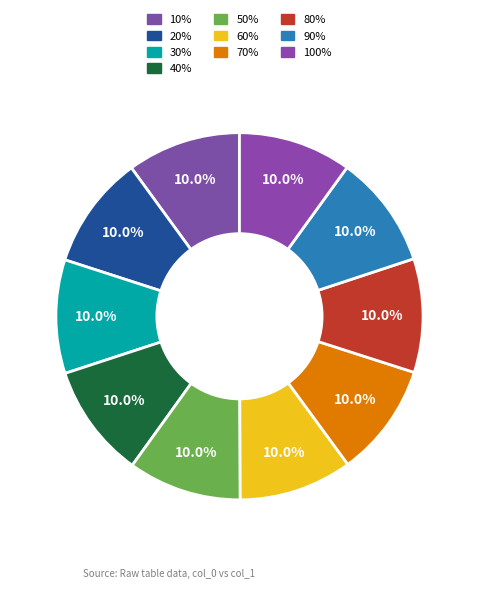

Rank the categories by value from highest to lowest.

40%, 80%, 10%, 30%, 20%, 70%, 50%, 60%, 100%, 90%